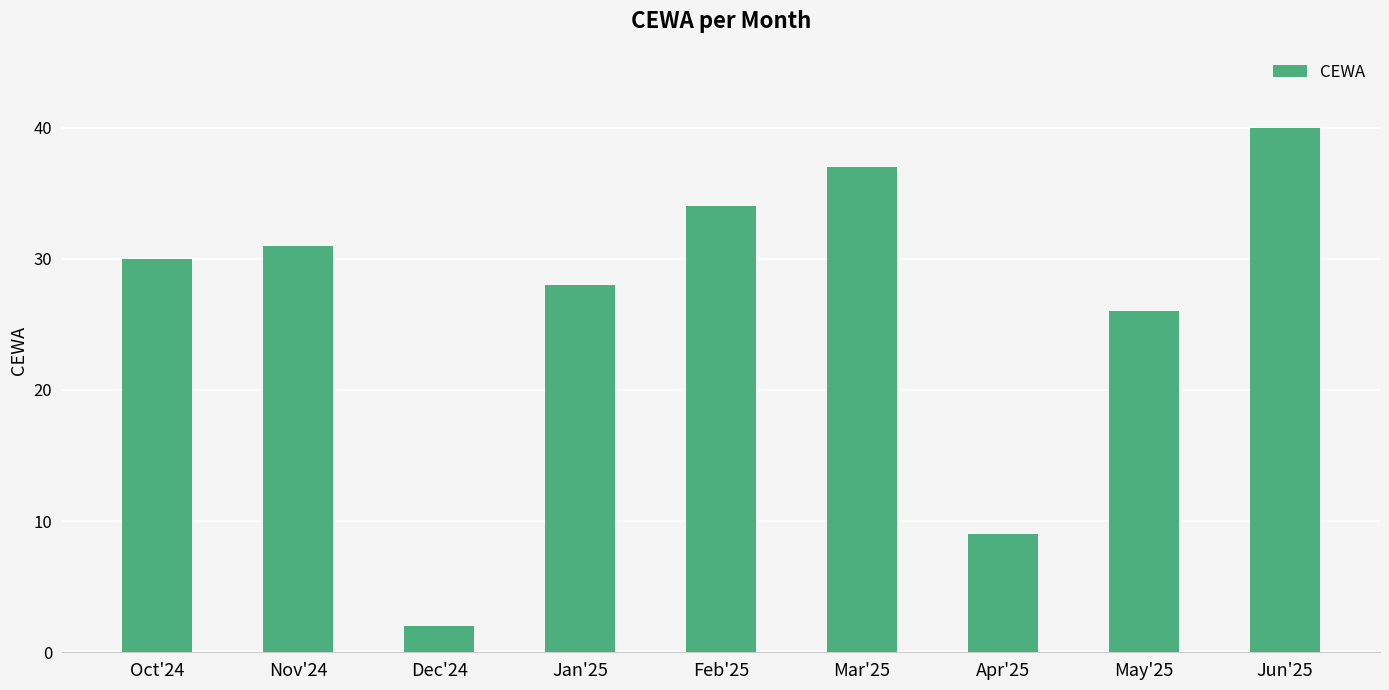

What is the difference between the values at Feb'25 and Jan'25?

6